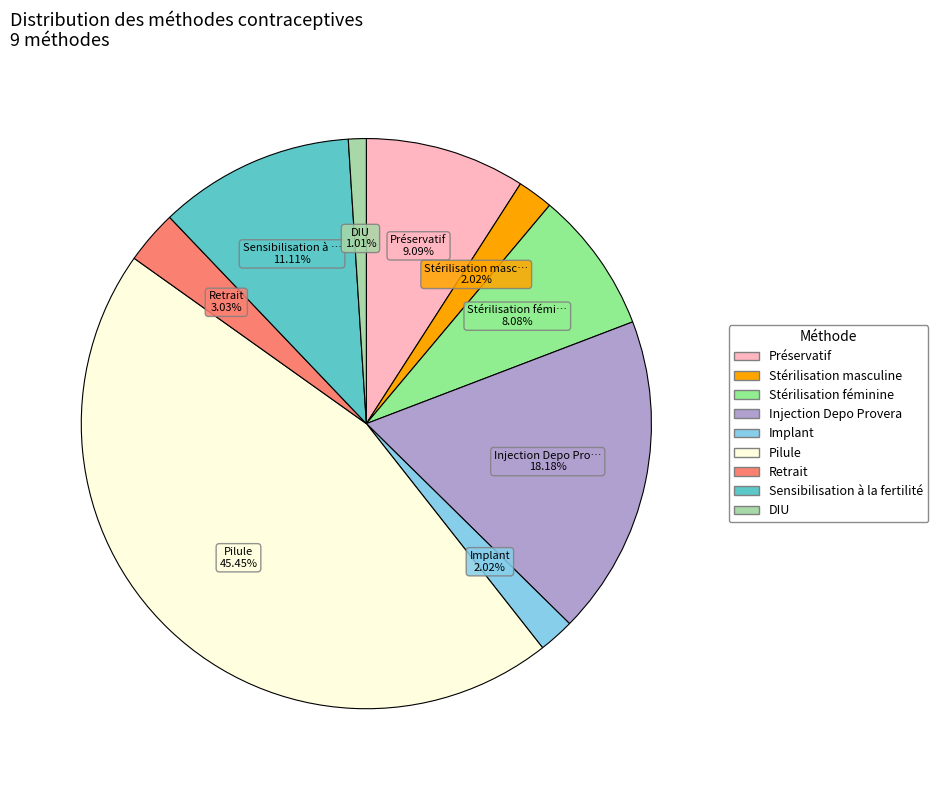

Which has a higher value, Retrait or Sensibilisation à la fertilité?

Sensibilisation à la fertilité